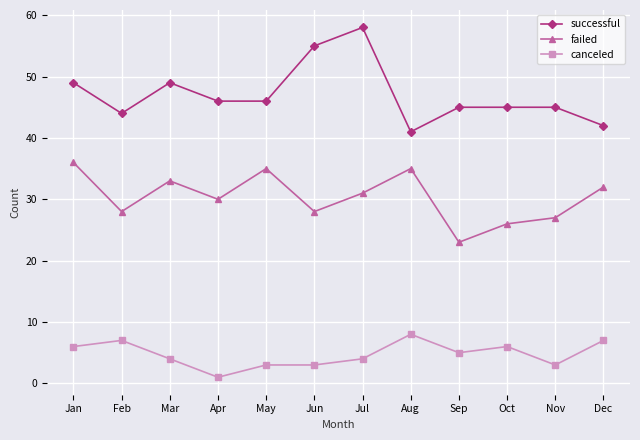

What is the value of the failed point at the 5th from the left?

35